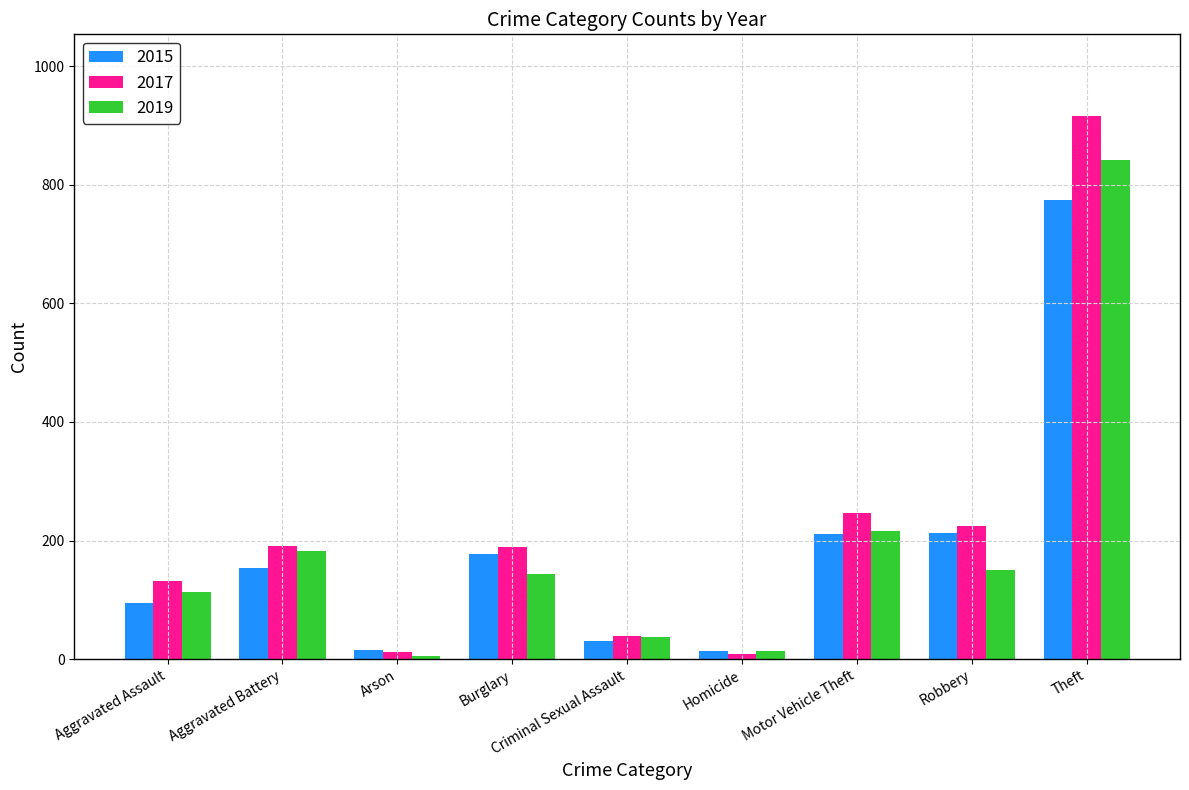

How many distinct data groups are displayed?

3